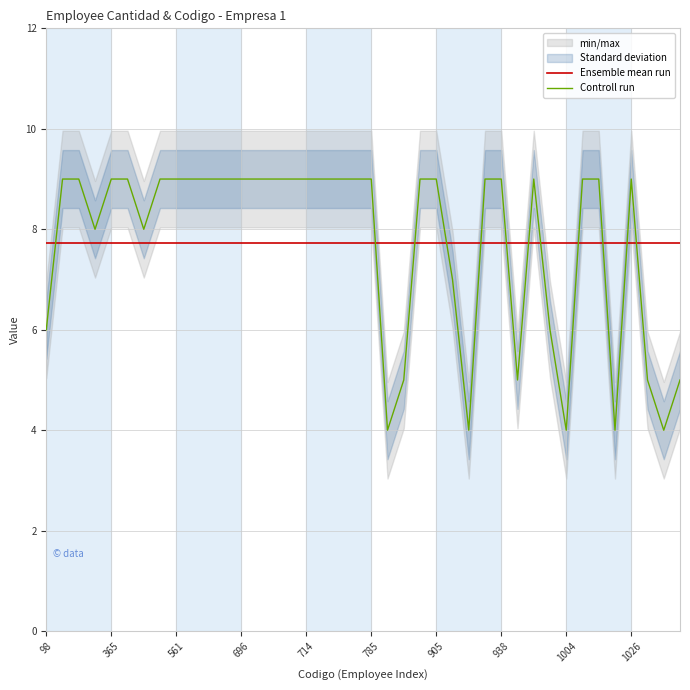

Is it true that Controll run equals 13.6 at 365?

False